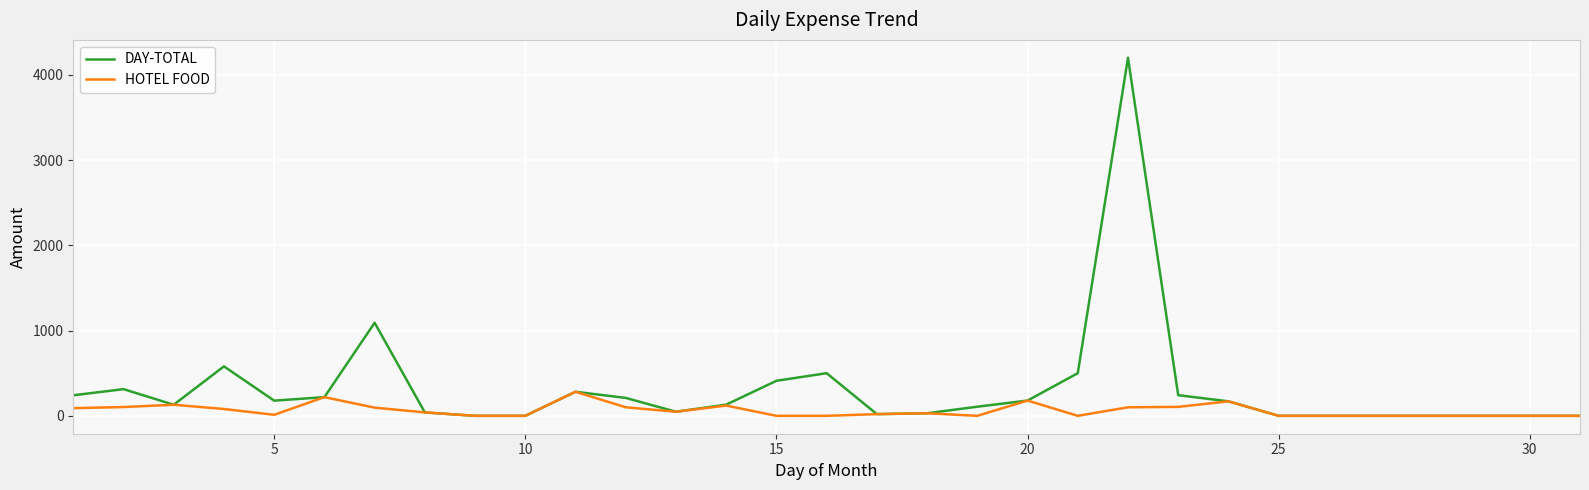

Which series has the largest total across all categories?

DAY-TOTAL